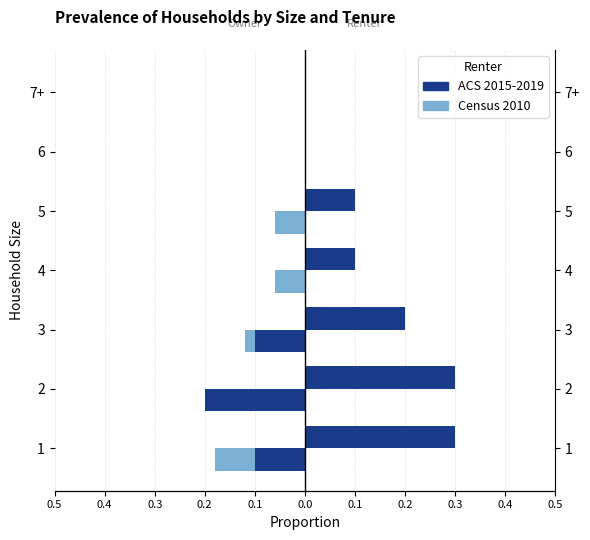

What is the value of the 2nd bar from the left?

-0.2